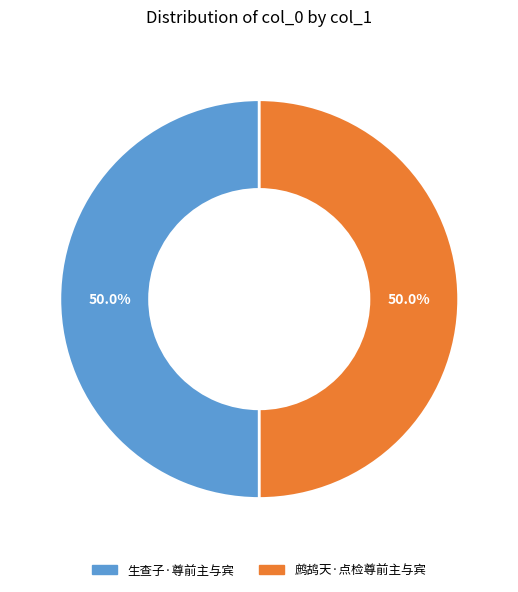

What percentage do 生查子·尊前主与宾 and 鹧鸪天·点检尊前主与宾 together represent?

100.0%